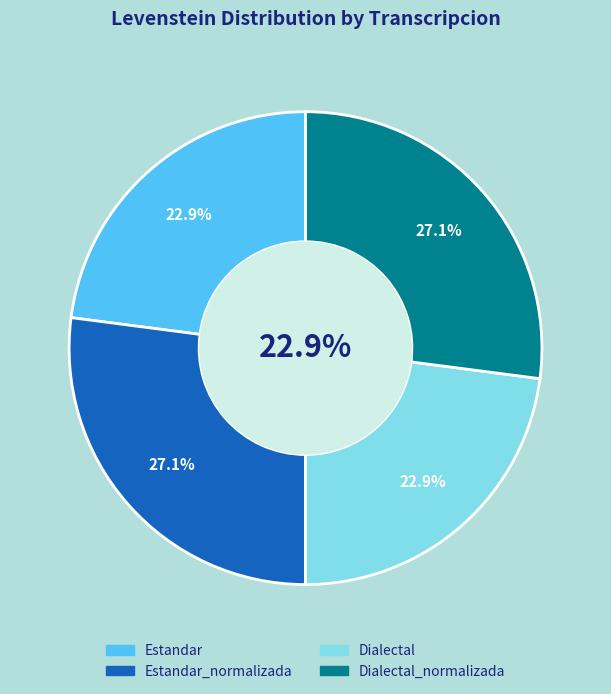

What percentage is the Estandar slice, to the nearest percent?

23%